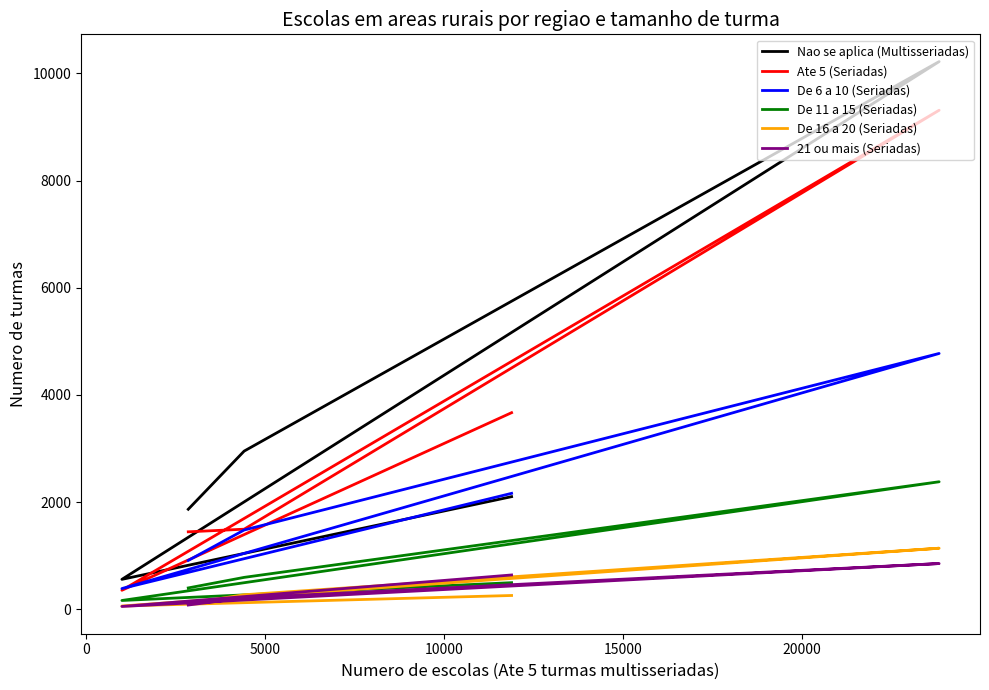

True or false: De 16 a 20 (Seriadas) has a value of 46 at 15000.

False